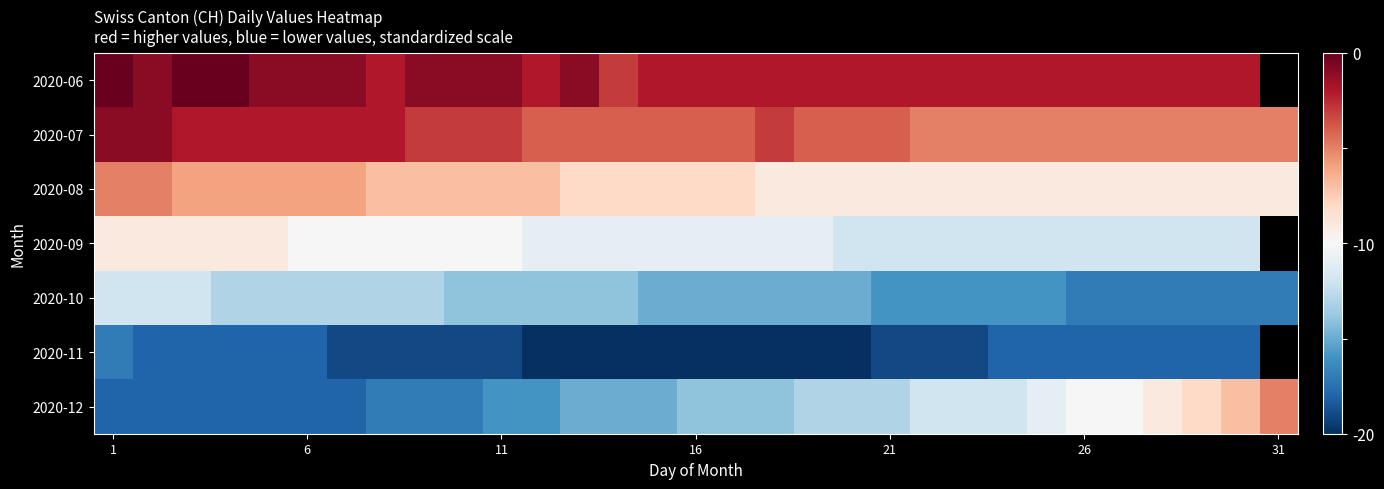

What value does the 2020-10 series have at 11?

-14.0